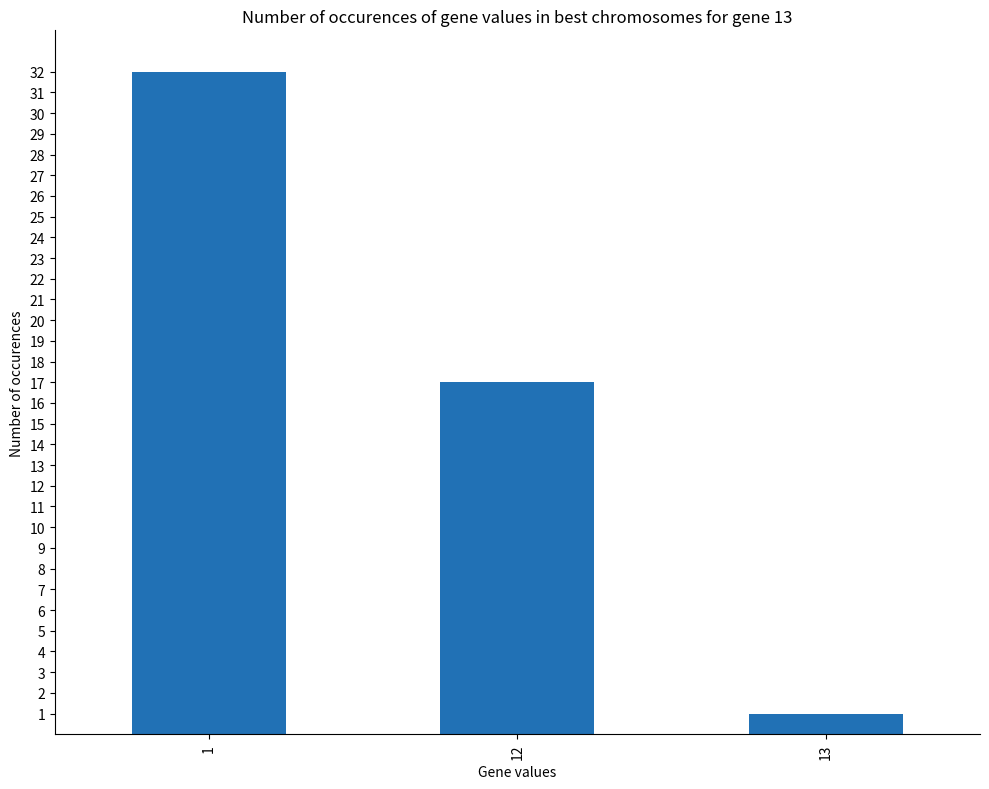

What is the difference between the values at 1 and 12?

15